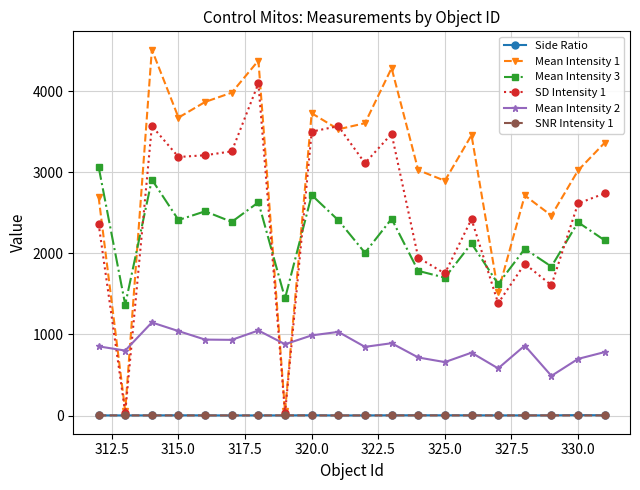

True or false: Mean Intensity 2 and Side Ratio cross at least once.

False